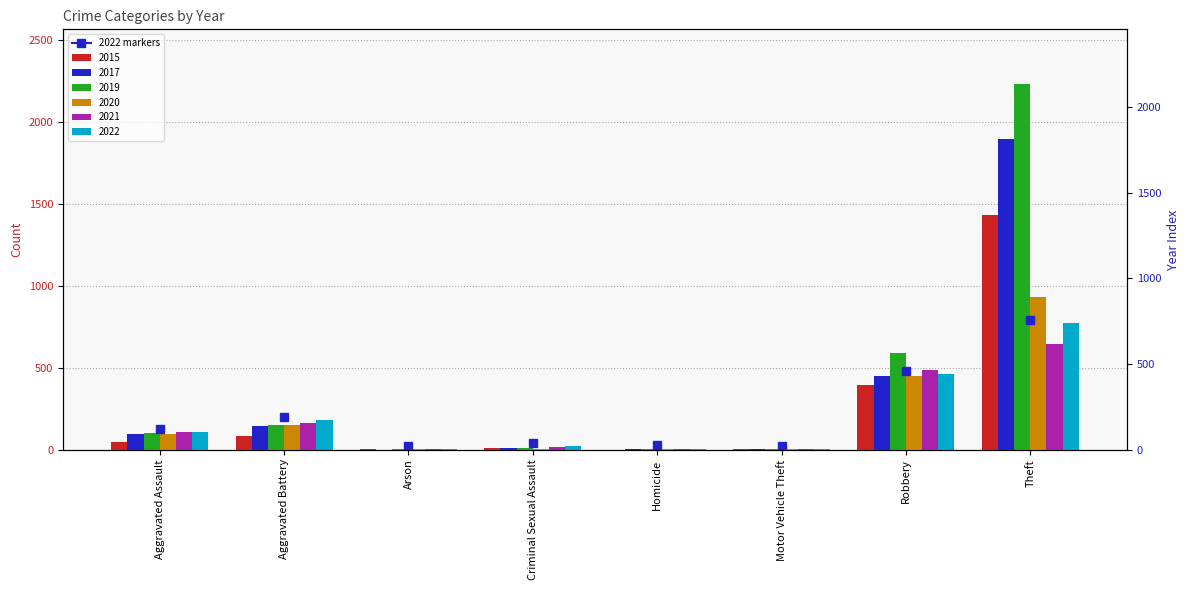

The value of 2017 at Criminal Sexual Assault is 8. True or false?

True